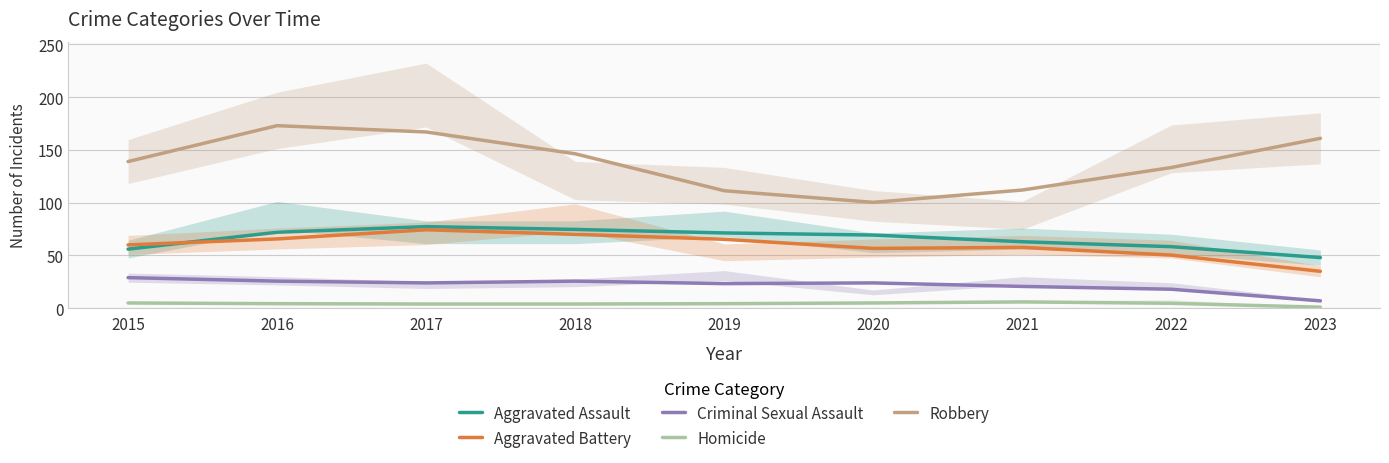

What is the total value across all series at 2020?

255.3